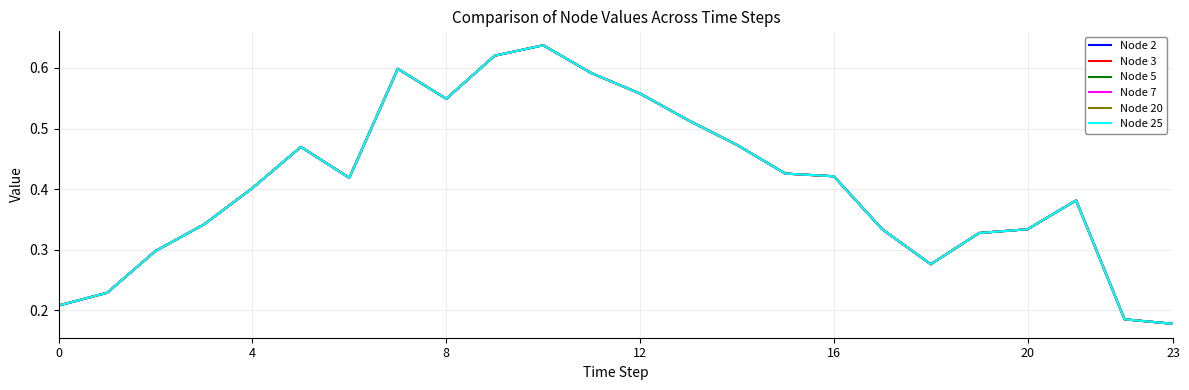

Reading right to left, transcribe all the data shown in this chart.

Node 2: 0.2	0.2	0.4	0.3	0.3	0.3	0.3	0.4	0.4	0.5	0.5	0.6	0.6	0.6	0.6	0.5	0.6	0.4	0.5	0.4	0.3	0.3	0.2	0.2
Node 3: 0.2	0.2	0.4	0.3	0.3	0.3	0.3	0.4	0.4	0.5	0.5	0.6	0.6	0.6	0.6	0.5	0.6	0.4	0.5	0.4	0.3	0.3	0.2	0.2
Node 5: 0.2	0.2	0.4	0.3	0.3	0.3	0.3	0.4	0.4	0.5	0.5	0.6	0.6	0.6	0.6	0.5	0.6	0.4	0.5	0.4	0.3	0.3	0.2	0.2
Node 7: 0.2	0.2	0.4	0.3	0.3	0.3	0.3	0.4	0.4	0.5	0.5	0.6	0.6	0.6	0.6	0.5	0.6	0.4	0.5	0.4	0.3	0.3	0.2	0.2
Node 20: 0.2	0.2	0.4	0.3	0.3	0.3	0.3	0.4	0.4	0.5	0.5	0.6	0.6	0.6	0.6	0.5	0.6	0.4	0.5	0.4	0.3	0.3	0.2	0.2
Node 25: 0.2	0.2	0.4	0.3	0.3	0.3	0.3	0.4	0.4	0.5	0.5	0.6	0.6	0.6	0.6	0.5	0.6	0.4	0.5	0.4	0.3	0.3	0.2	0.2